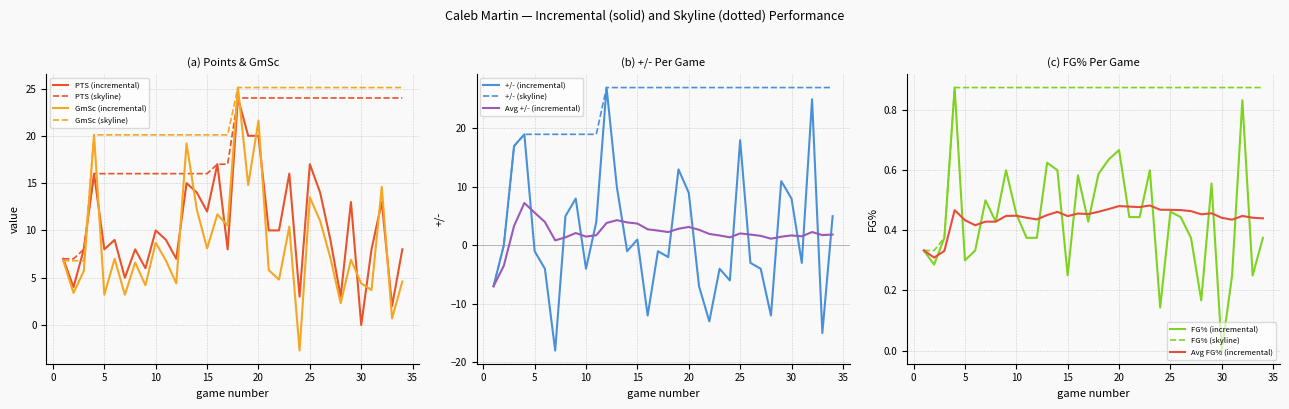

Count the FG% values in the range 0 to 1.

34